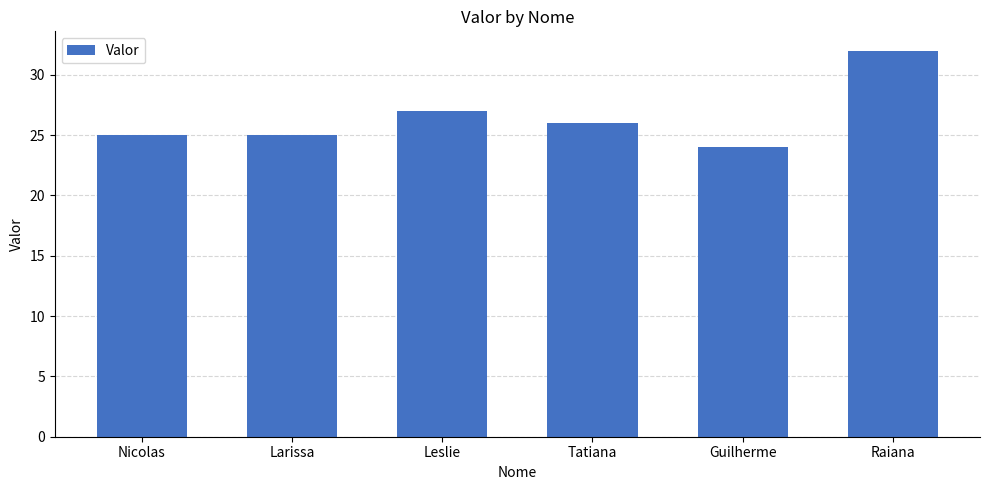

Does the chart contain stacked bars?

No